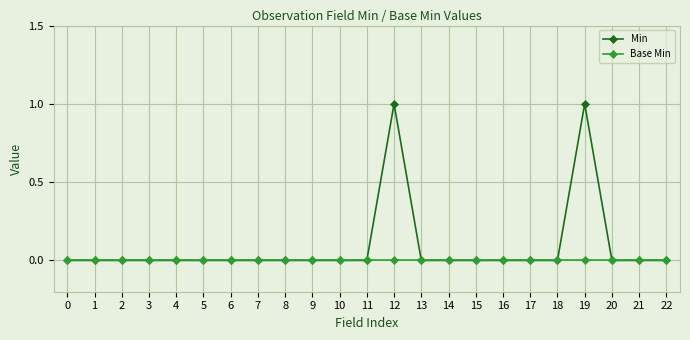

Rank the series by their maximum value, from highest to lowest.

Min, Base Min